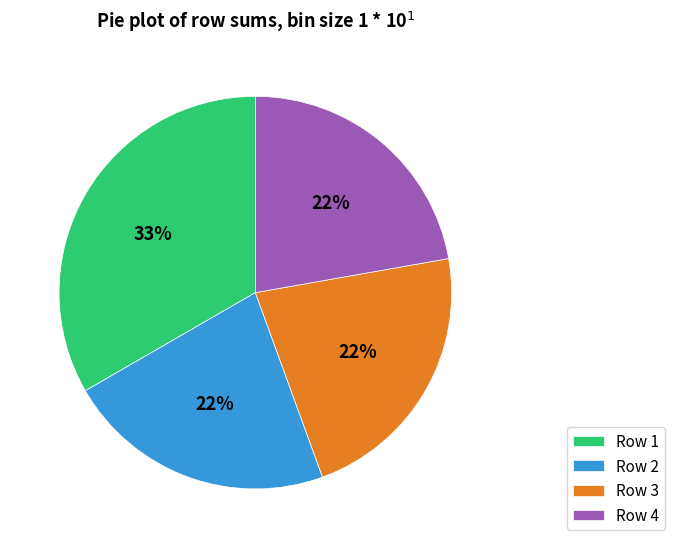

Do Row 3 and Row 1 together represent more than half of the pie?

Yes